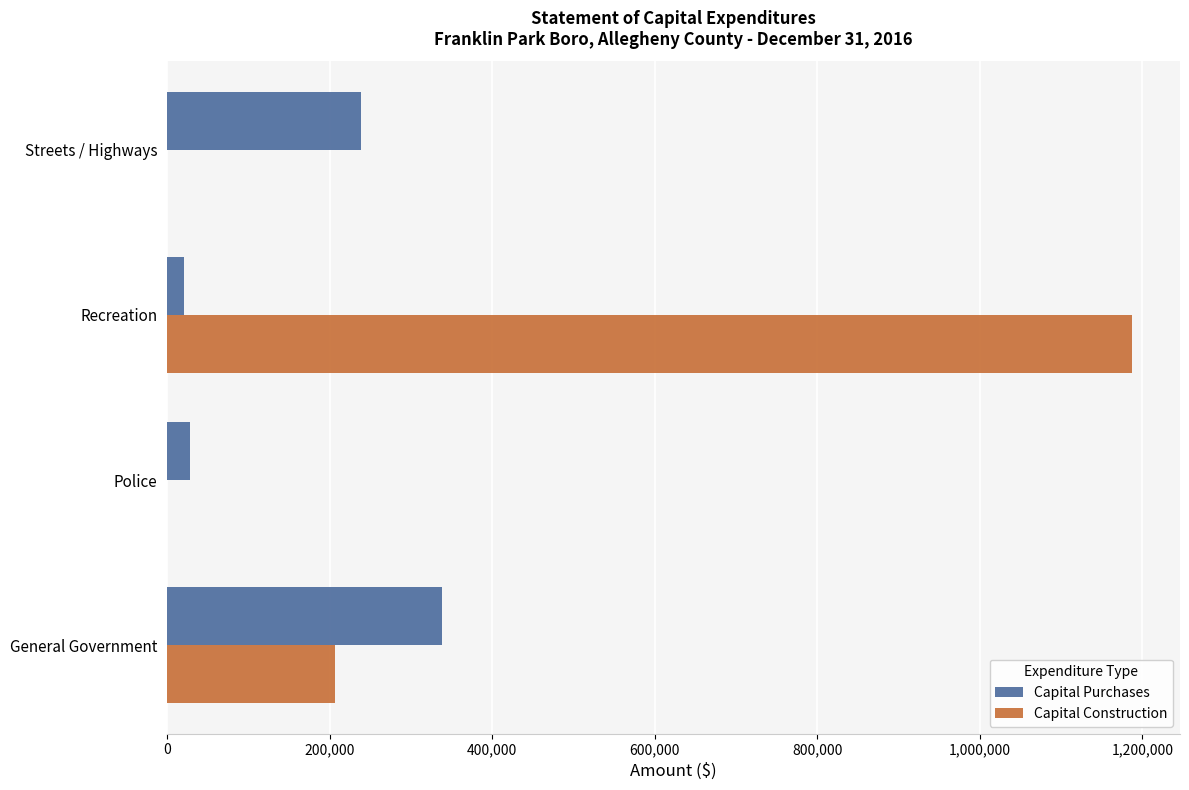

Is the value of Capital Purchases at Recreation greater than the value of Capital Construction at General Government?

No